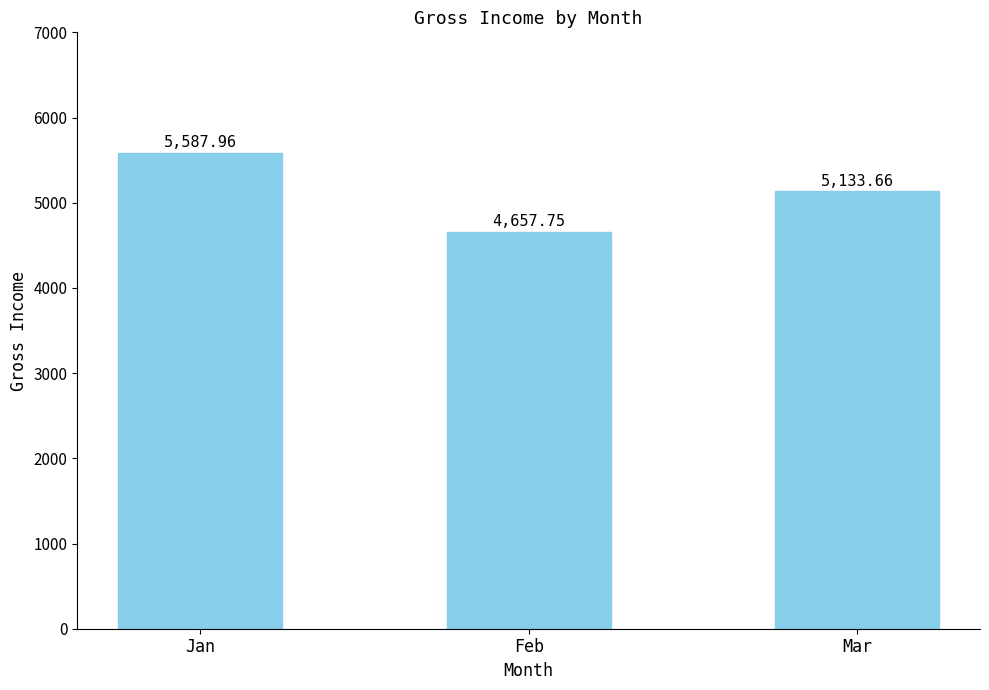

What is the ratio of the value at Jan to the value at Mar?

1.1